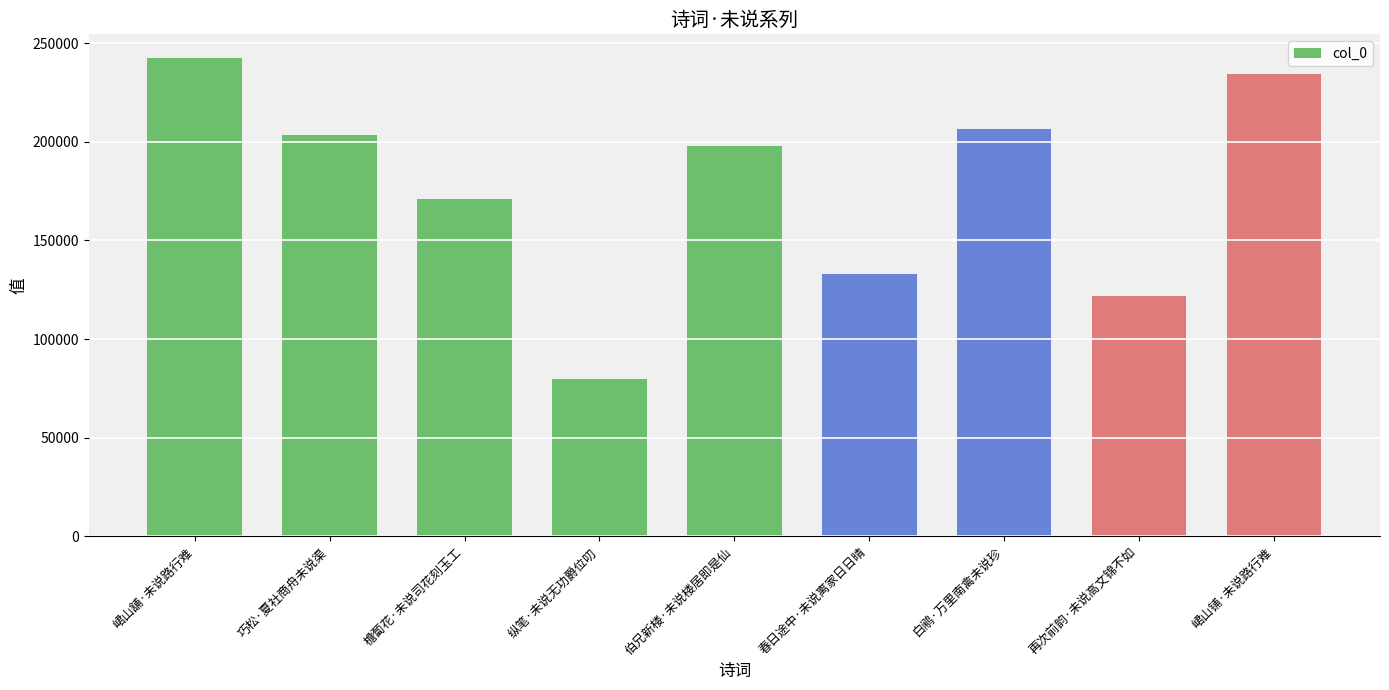

How many bars are there in total?

9